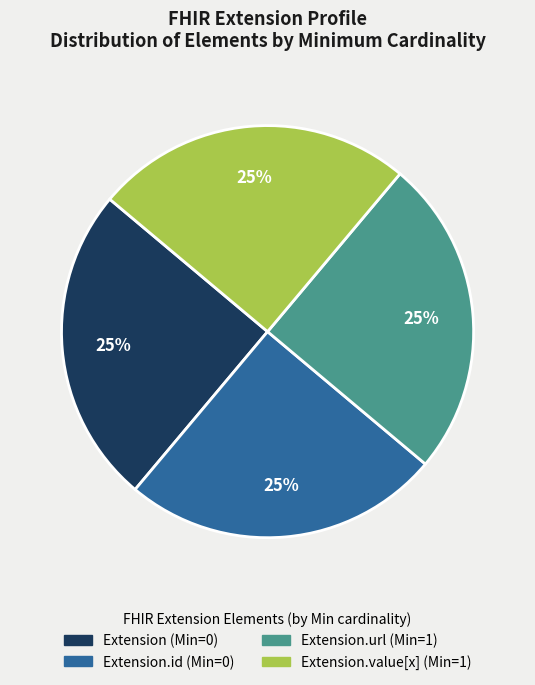

Does any single category account for the majority?

No